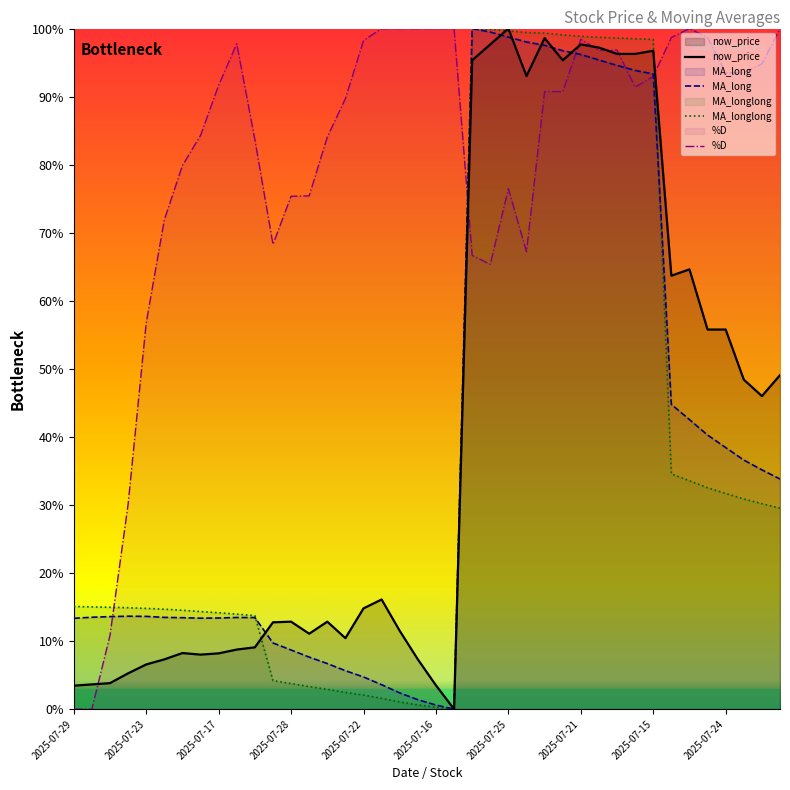

How many times do %D and MA_long cross each other?

5